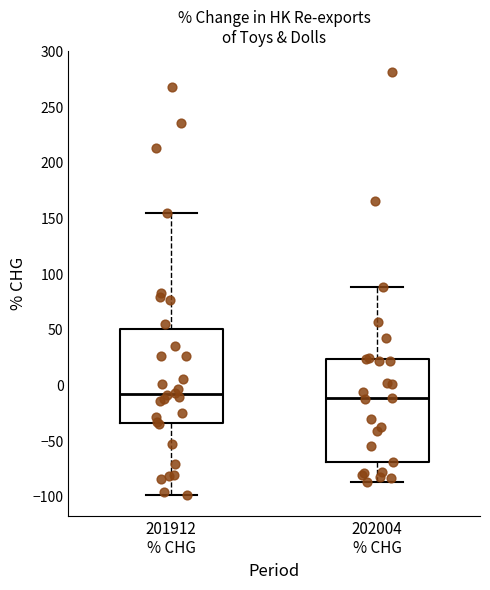

Reading left to right, transcribe this box plot: for each box, give where its median line is, the range the box spans, and where its two whiskers end, as read against the y-axis. The values are not printed on the chart, so give them approximately, as read against the axis.

201912 % CHG: median -10, box -35 to 50, whiskers -100 to 155
202004 % CHG: median -10, box -70 to 25, whiskers -85 to 90